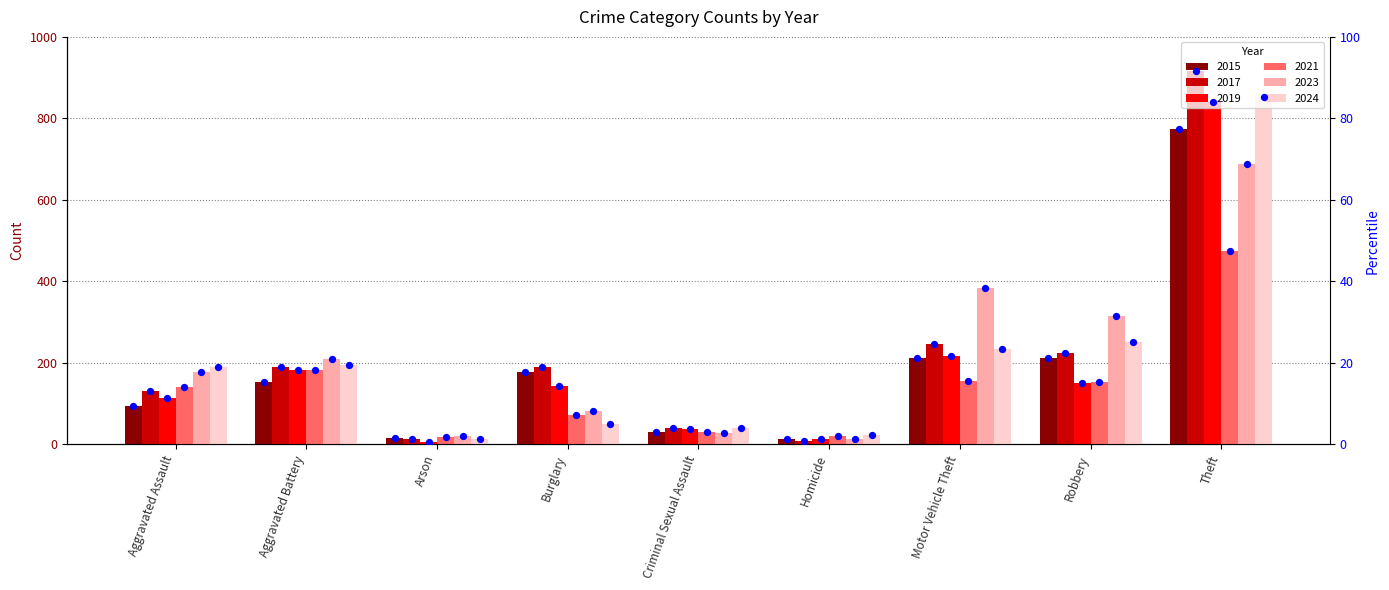

Between Theft and Homicide, which is larger?

Theft